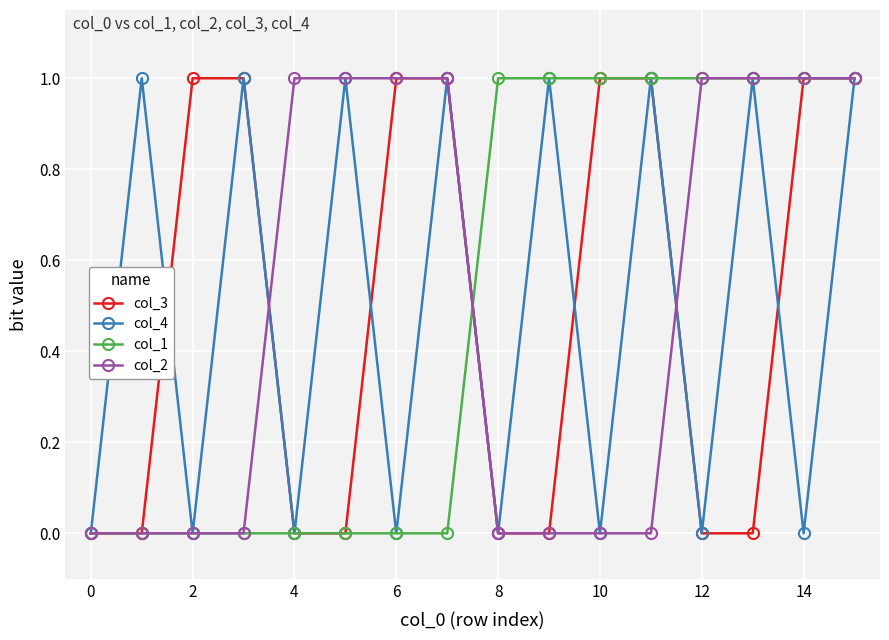

How many interior local valleys does the col_4 series have?

7